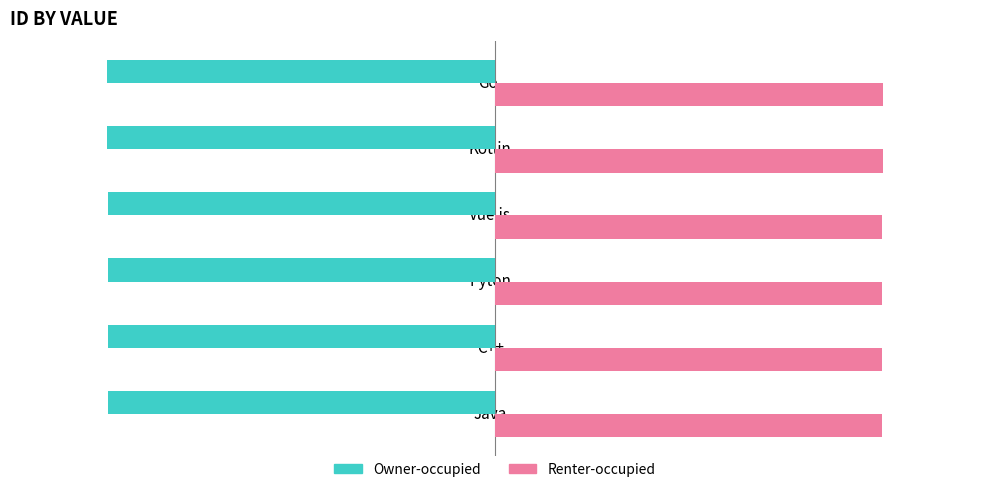

How many distinct data groups are displayed?

2